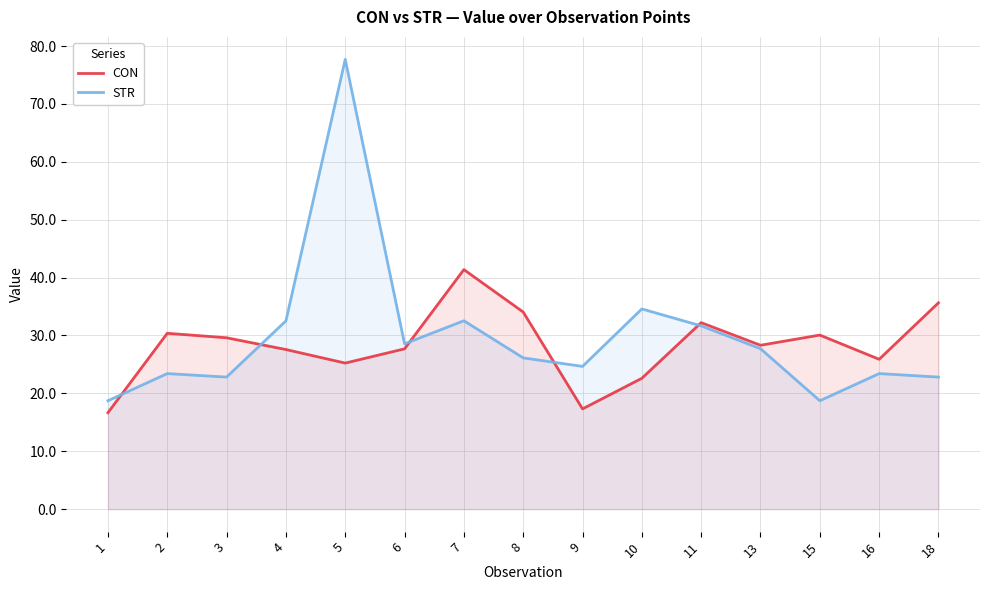

Reading left to right, list all the values displayed in this chart.

CON: 1=16.7	2=30.4	3=29.6	4=27.6	5=25.2	6=27.7	7=41.4	8=34.0	9=17.3	10=22.6	11=32.2	13=28.3	15=30.1	16=25.9	18=35.6
STR: 1=18.7	2=23.4	3=22.8	4=32.5	5=77.7	6=28.6	7=32.5	8=26.1	9=24.7	10=34.6	11=31.7	13=27.7	15=18.7	16=23.4	18=22.8